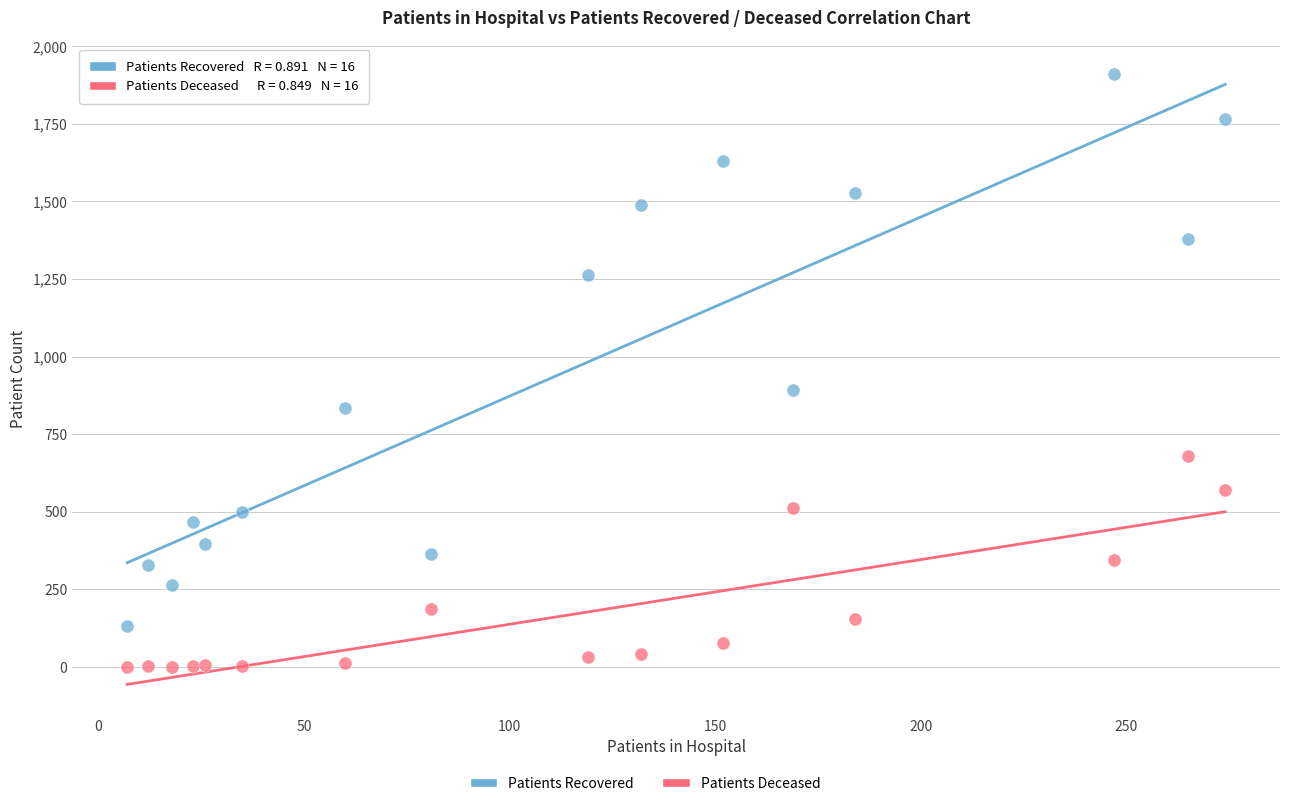

Which series reaches the minimum Y coordinate?

Patients Deceased